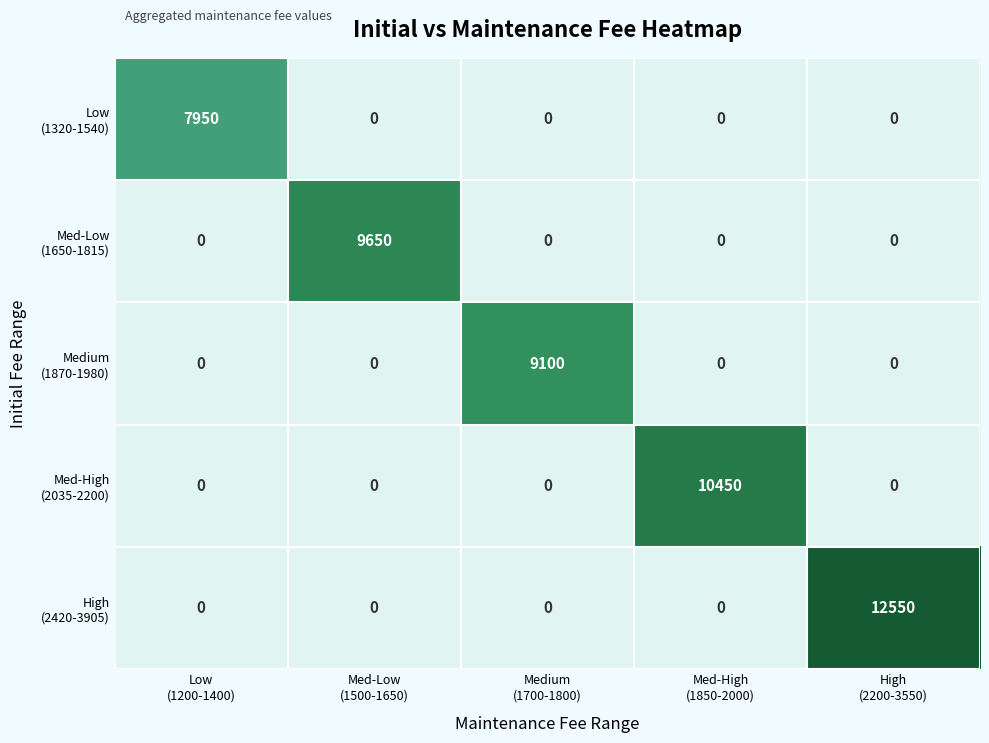

At how many categories does at least one series exceed 8892?

4